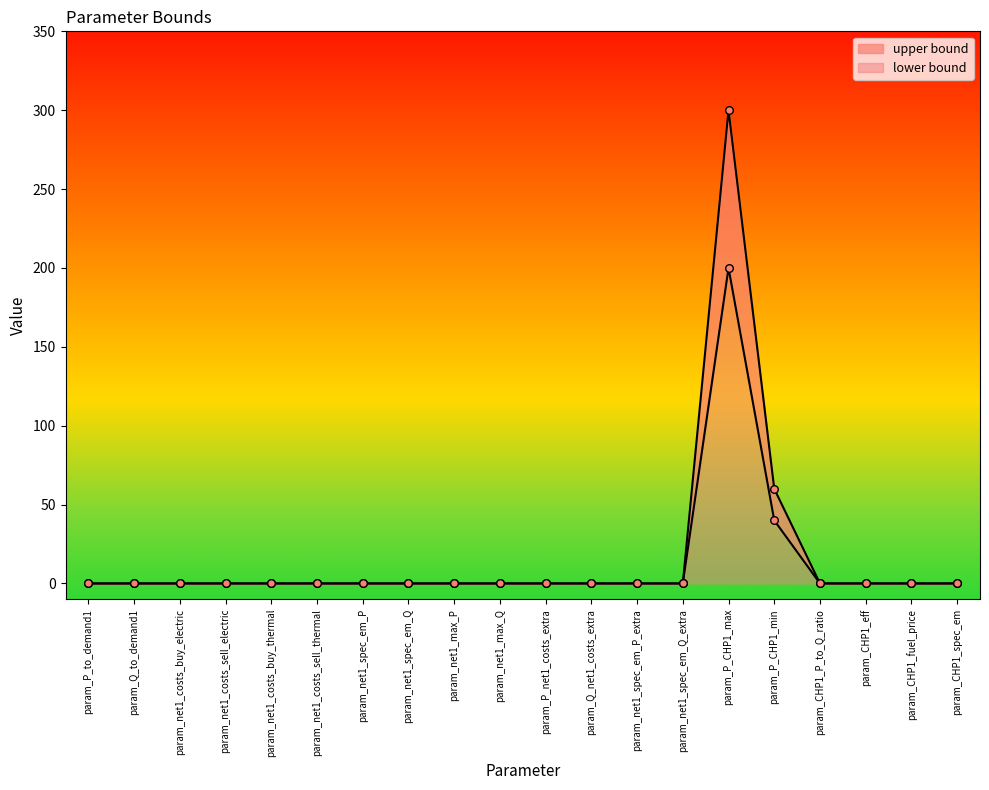

What are all the series names shown in the legend?

lower bound, upper bound